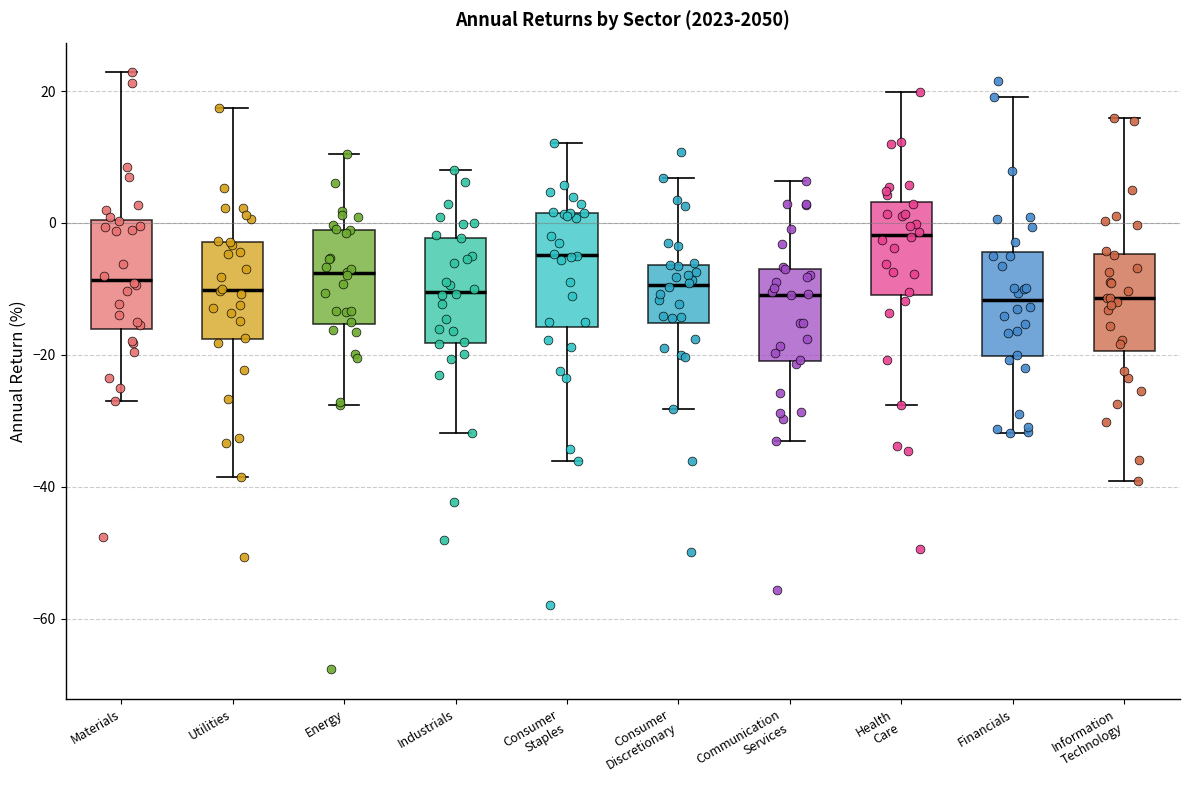

Reading left to right, read every box against the y-axis: the position of its median line, the range the box covers, and the ends of its whiskers. The values are not printed on the chart, so give them approximately, as read against the axis.

Materials: median -8, box -16 to 0, whiskers -26 to 22
Utilities: median -10, box -18 to -2, whiskers -38 to 18
Energy: median -8, box -16 to -2, whiskers -28 to 10
Industrials: median -10, box -18 to -2, whiskers -32 to 8
Consumer Staples: median -4, box -16 to 2, whiskers -36 to 12
Consumer Discretionary: median -10, box -16 to -6, whiskers -28 to 6
Communication Services: median -10, box -20 to -6, whiskers -34 to 6
Health Care: median -2, box -10 to 4, whiskers -28 to 20
Financials: median -12, box -20 to -4, whiskers -32 to 20
Information Technology: median -12, box -20 to -4, whiskers -40 to 16